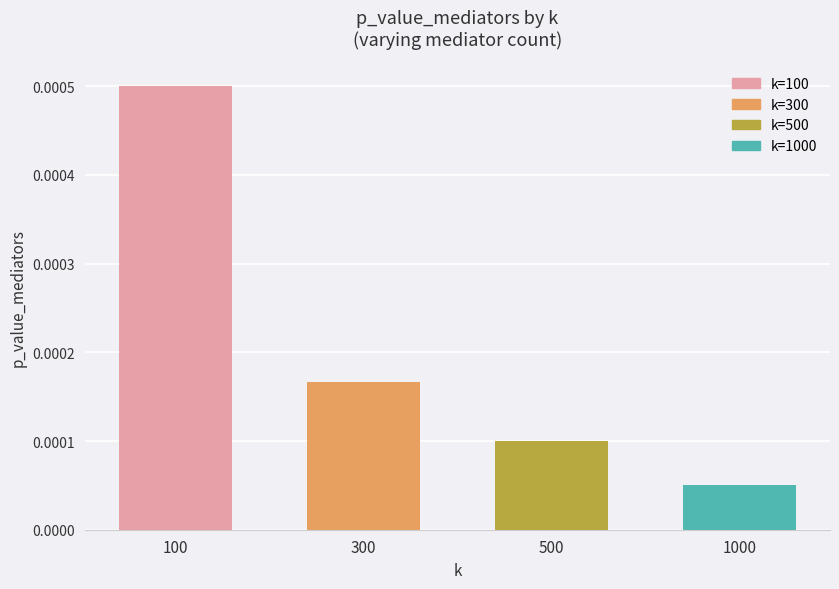

Between 500 and 100, which is larger?

100